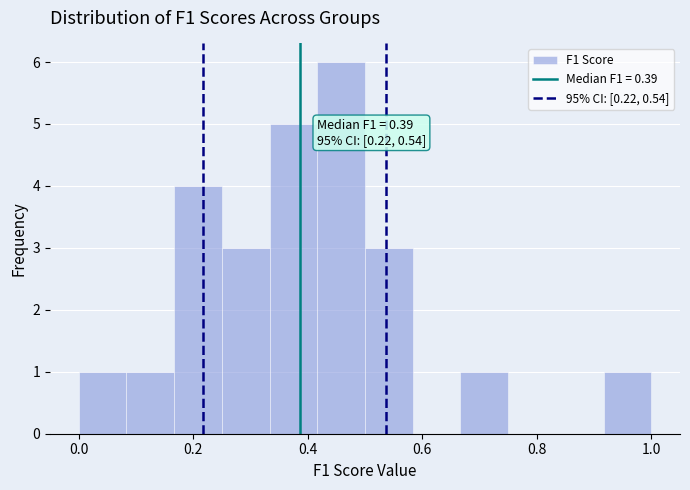

Which range on the x-axis has the tallest bar?

0.42 to 0.50